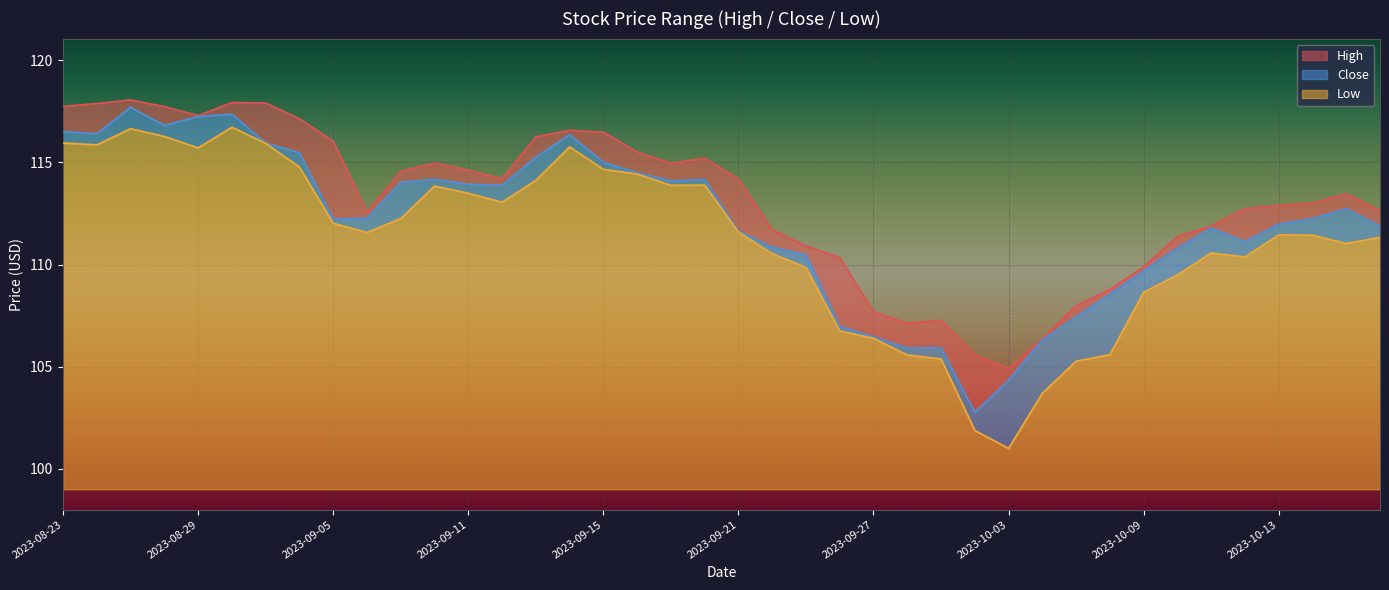

At which label does Low reach its peak?

2023-08-30